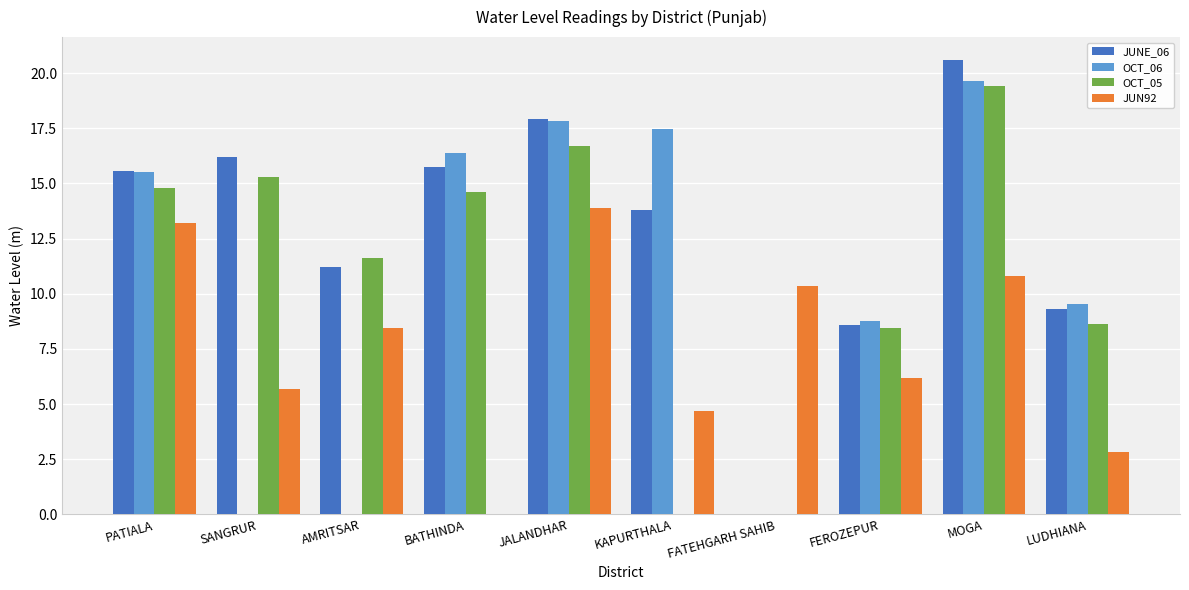

Which category has the highest value across all series?

MOGA